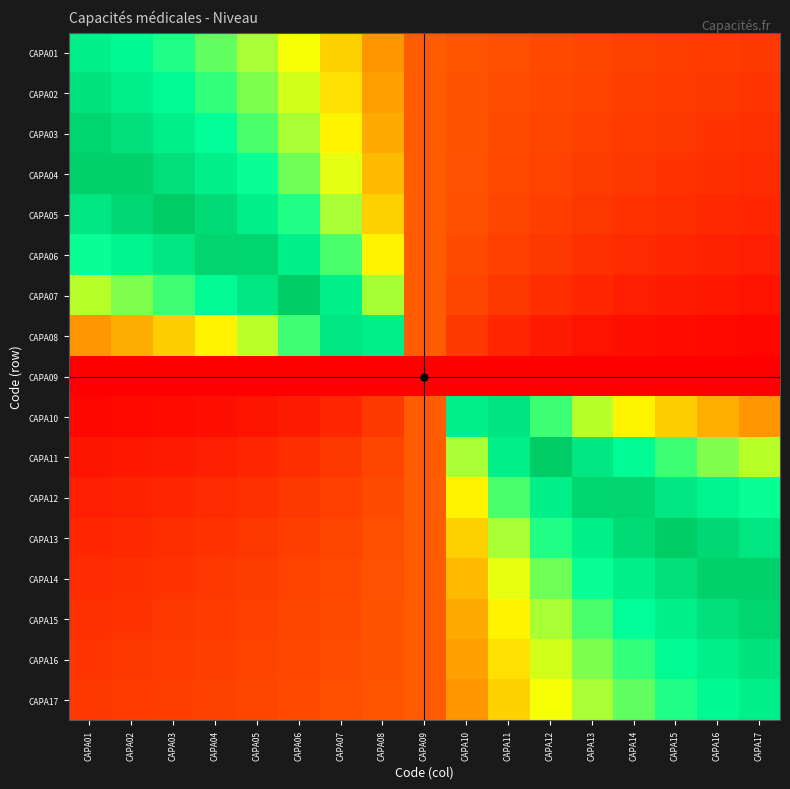

At how many categories does at least one series exceed 0?

17